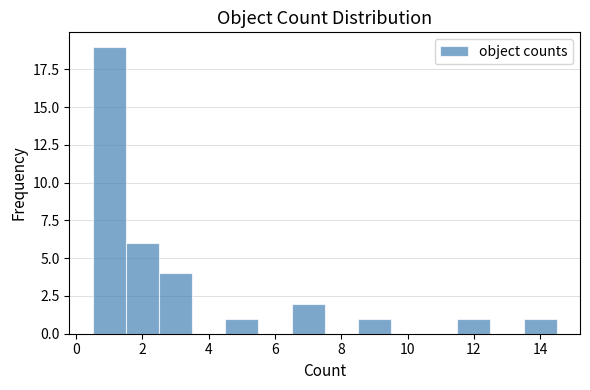

Reading left to right, list every bar in this chart as the range it spans on the x-axis followed by its height. Neither the bar edges nor the heights are printed on the chart, so give them approximately, as read against the axes.

0.5 to 1.5: 19
1.5 to 2.5: 6
2.5 to 3.5: 4
3.5 to 4.5: 0
4.5 to 5.5: 1
5.5 to 6.5: 0
6.5 to 7.5: 2
7.5 to 8.5: 0
8.5 to 9.5: 1
9.5 to 10.5: 0
10.5 to 11.5: 0
11.5 to 12.5: 1
12.5 to 13.5: 0
13.5 to 14.5: 1